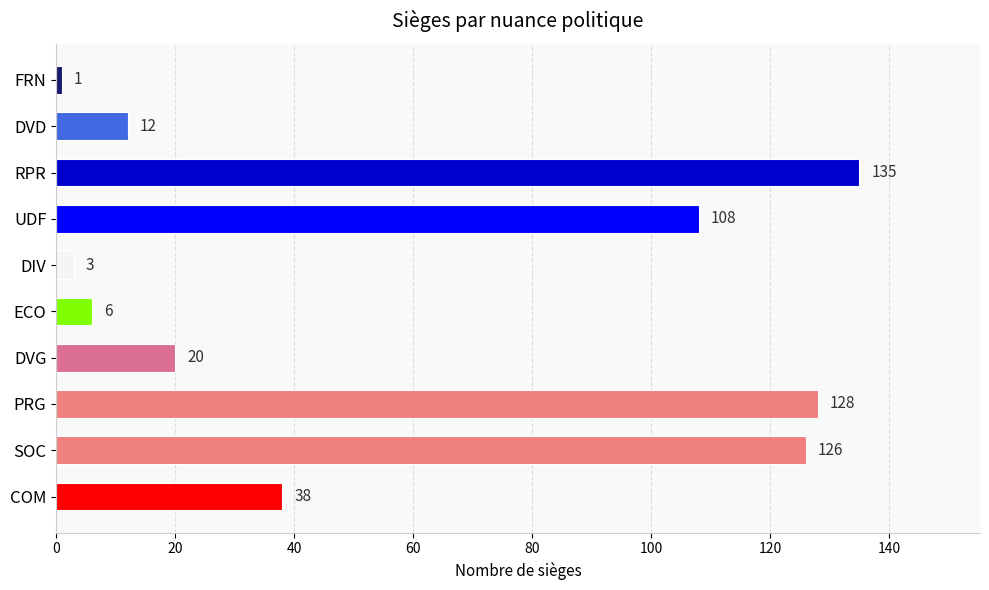

At which label is the value closest to 68?

COM